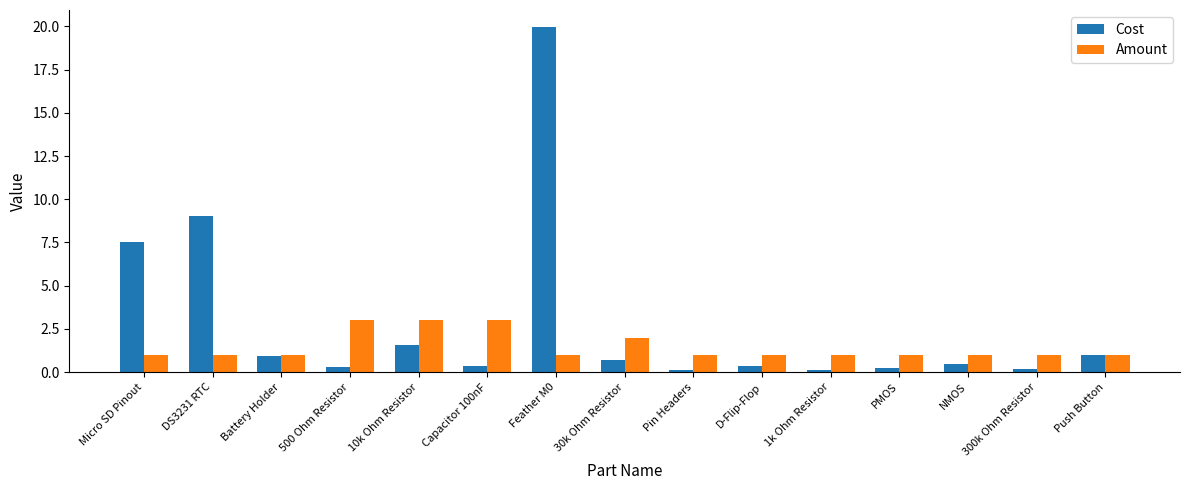

The Amount series shows 1.7 at 1k Ohm Resistor. True or false?

False